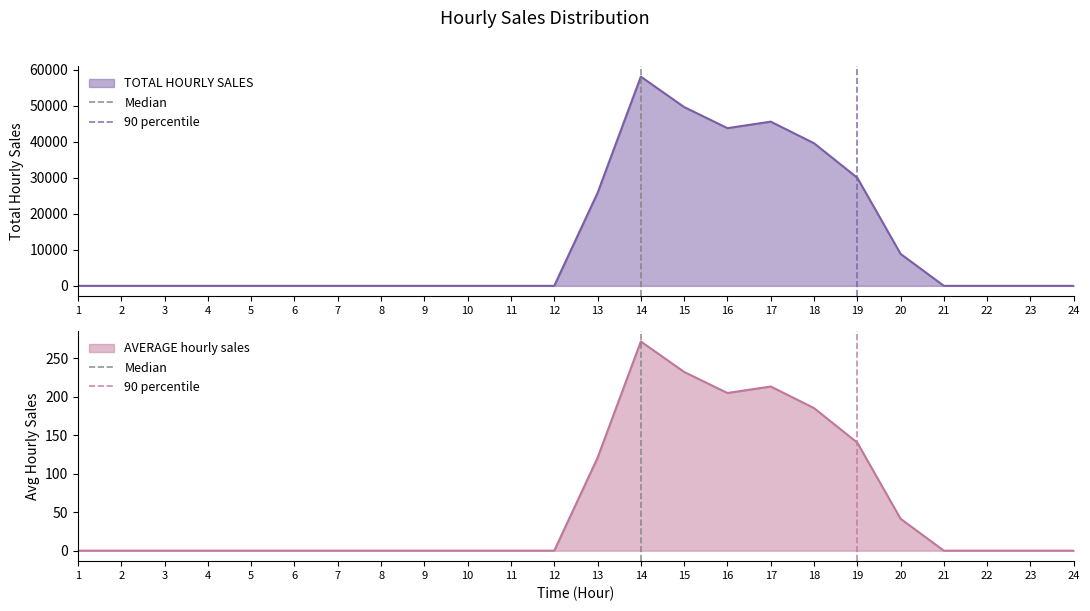

What is the maximum value for AVERAGE hourly sales?

271.5